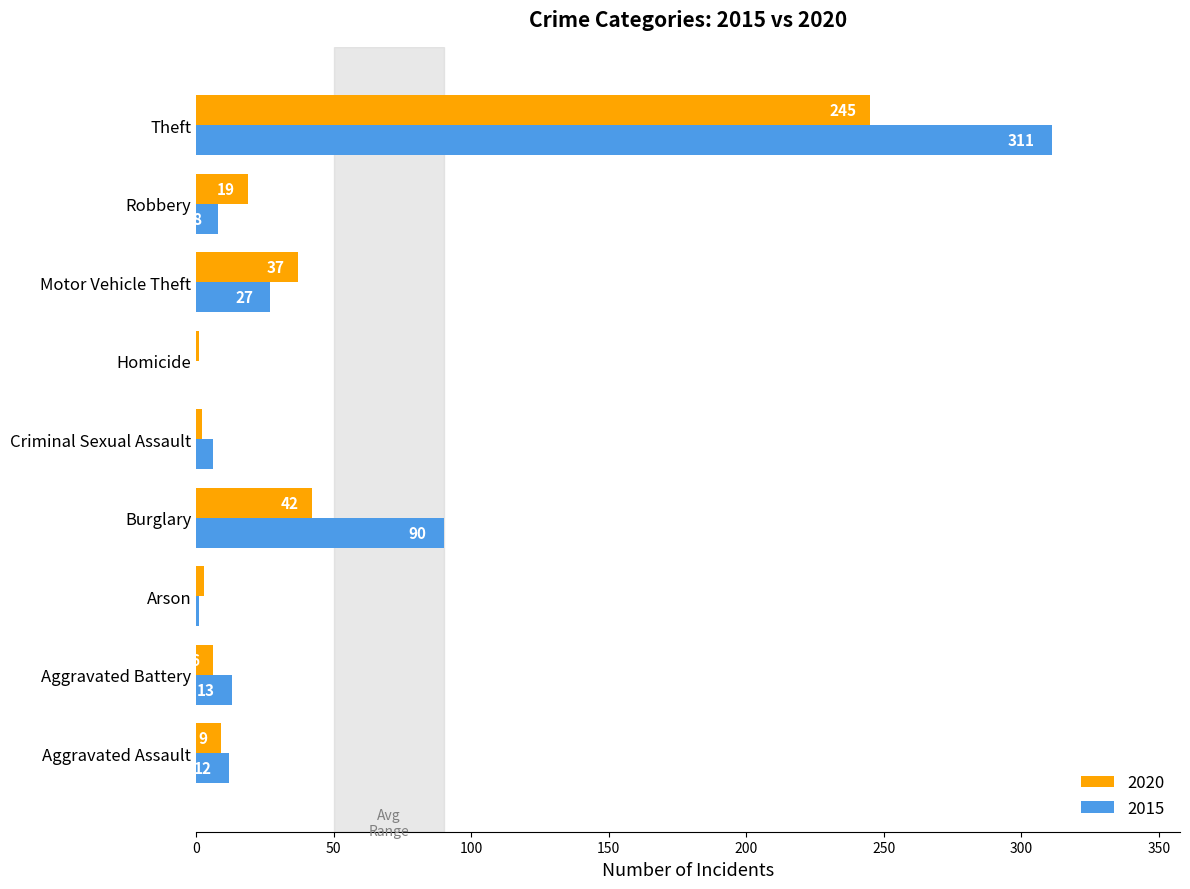

Which series changed the most between Homicide and Motor Vehicle Theft?

2020